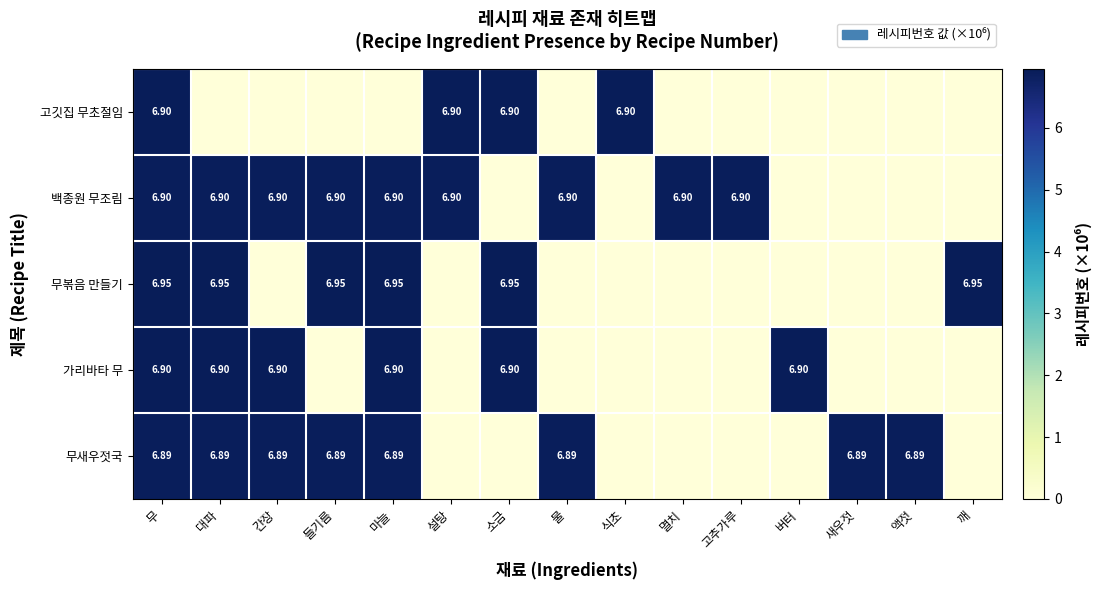

What is the sum of all 가리바타 무 values?

41.4